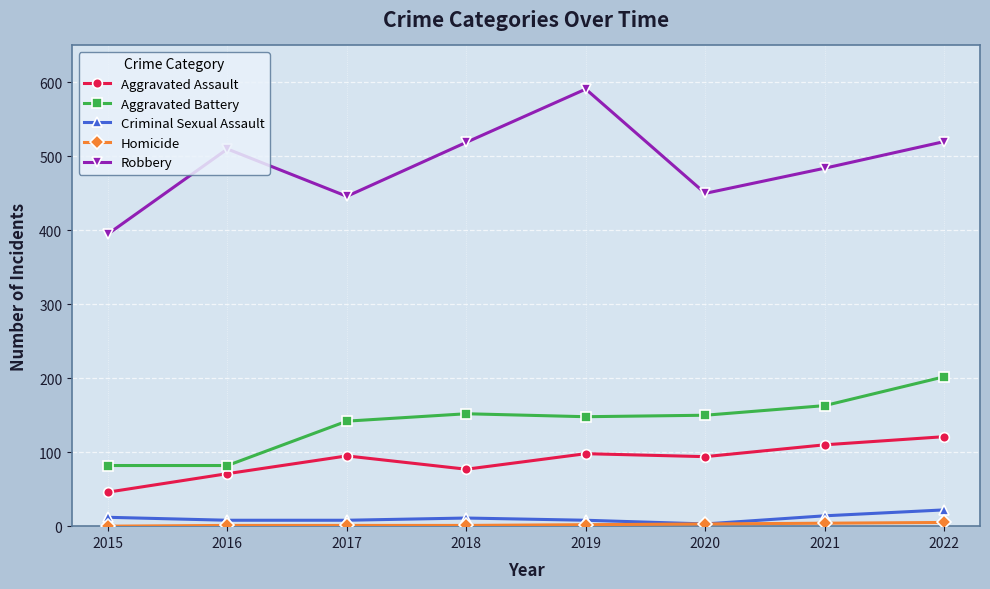

What is the difference between the Aggravated Assault values at 2021 and 2017?

15